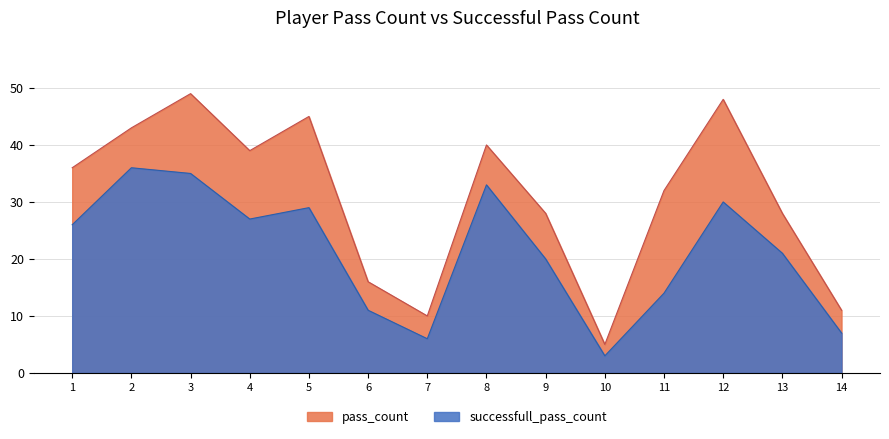

At 5, list the series in order from largest to smallest.

pass_count, successfull_pass_count